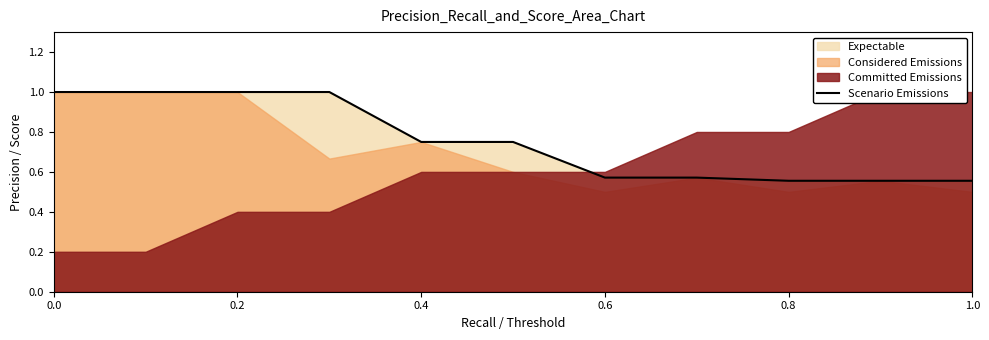

True or false: Scenario Emissions has a value of 0.9 at 0.8.

False